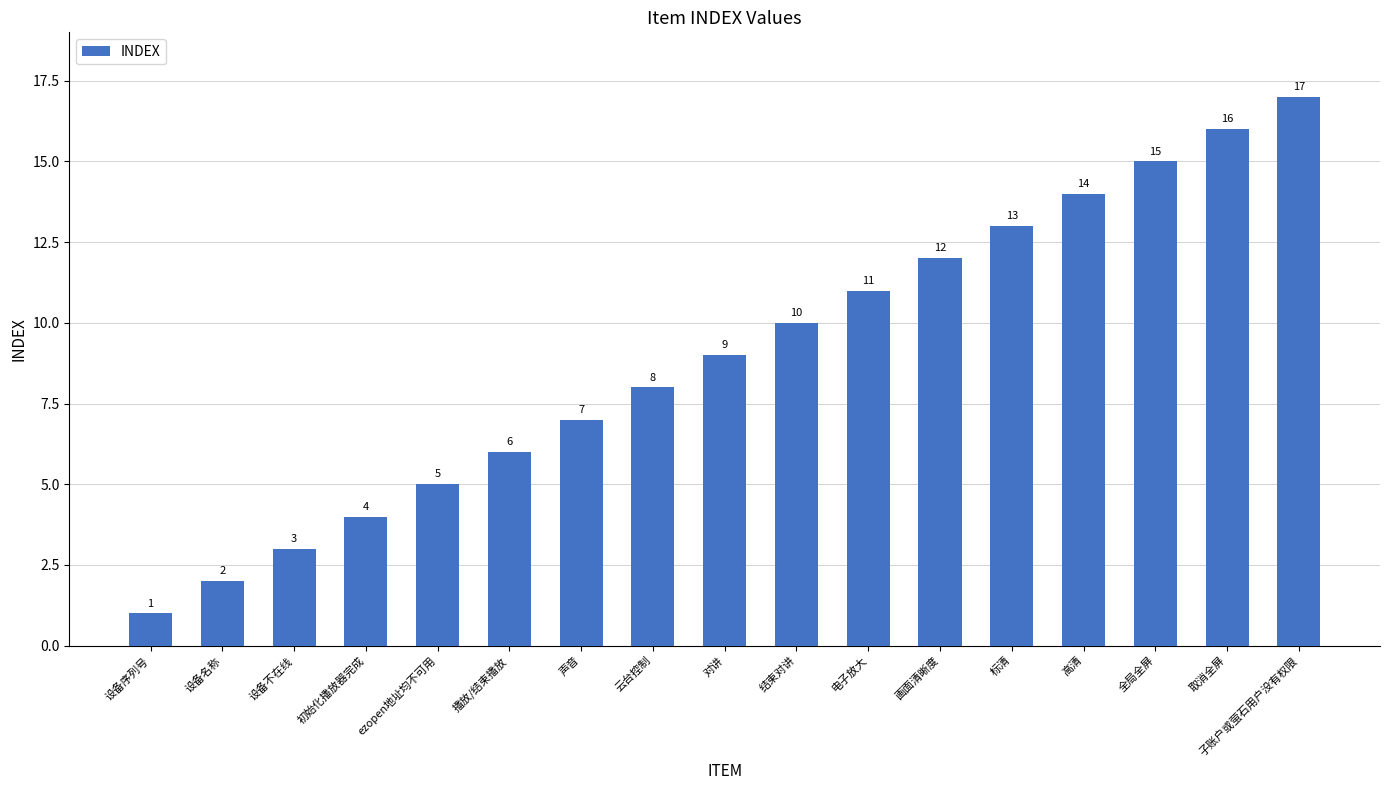

What value does the data have at 子账户或萤石用户没有权限, to the nearest 5?

15